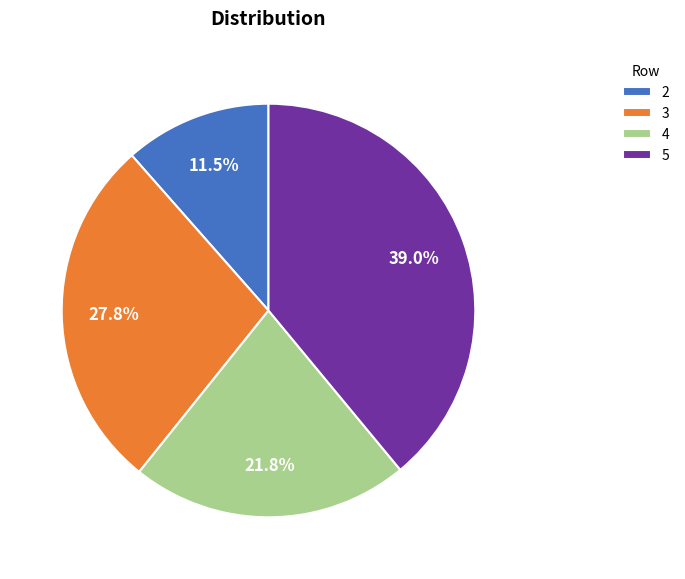

Does 4 represent more than half of the total?

No